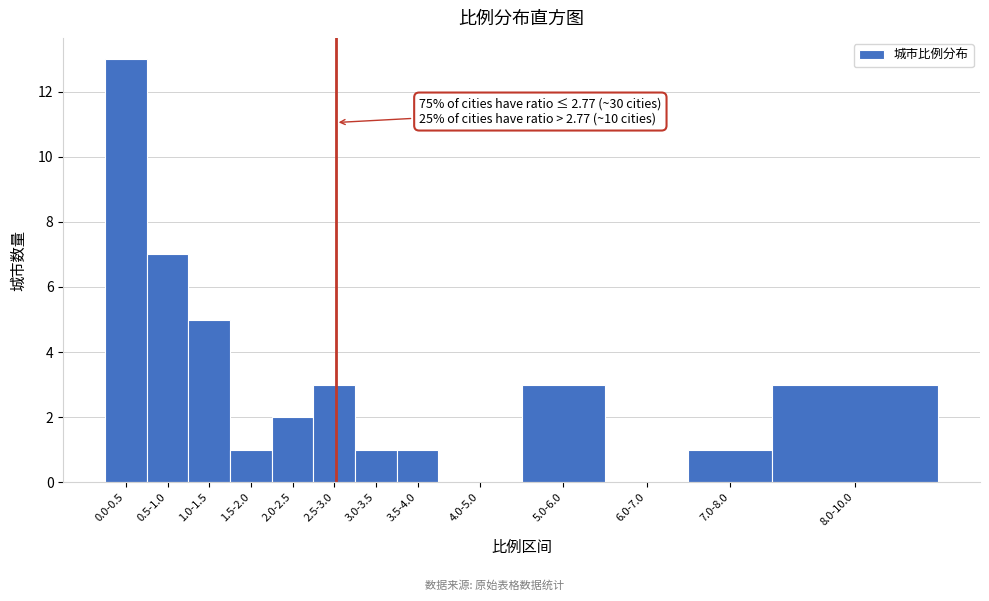

Reading left to right, list all the values displayed in this chart.

0.0-0.5=13	0.5-1.0=7	1.0-1.5=5	1.5-2.0=1	2.0-2.5=2	2.5-3.0=3	3.0-3.5=1	3.5-4.0=1	4.0-5.0=0	5.0-6.0=3	6.0-7.0=0	7.0-8.0=1	8.0-10.0=3